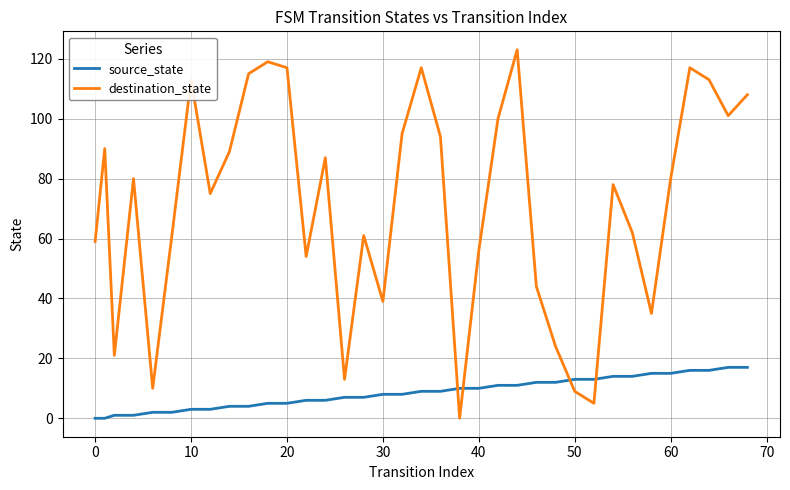

Does the chart display data point markers on the line(s)?

No